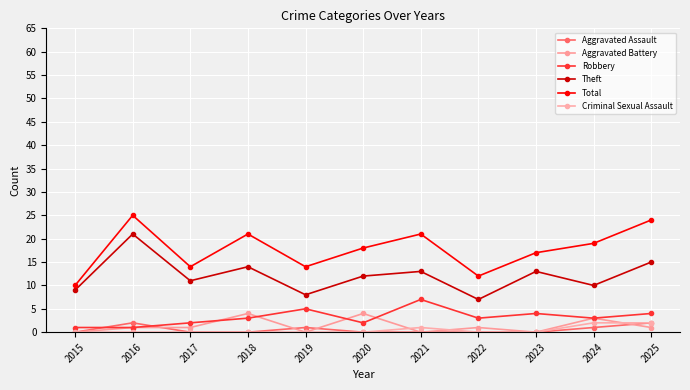

True or false: Criminal Sexual Assault and Robbery intersect in this chart.

False